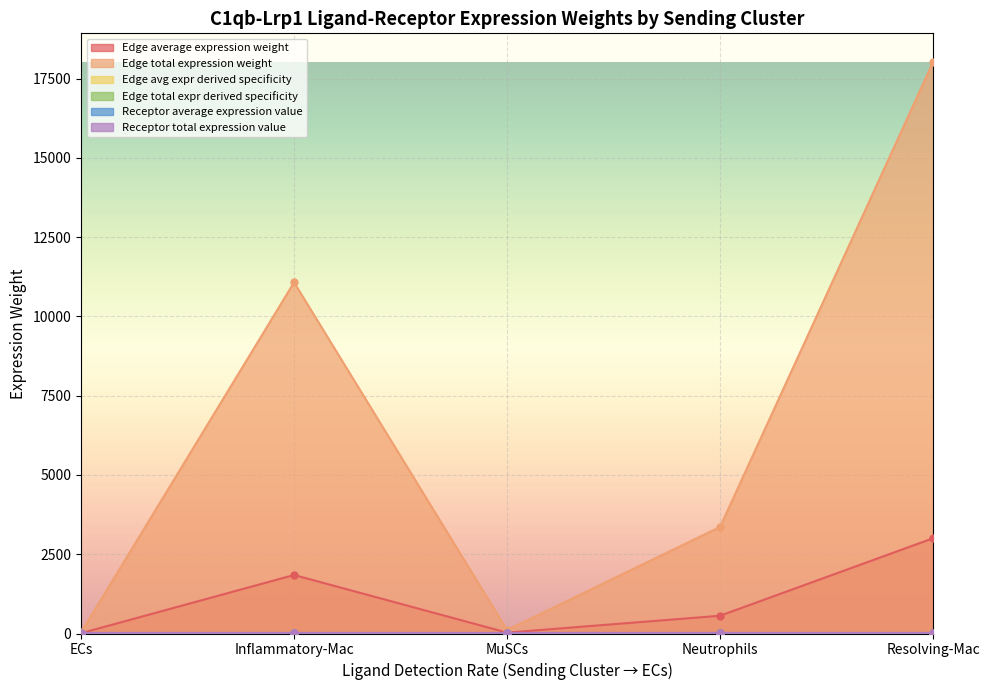

What position from the left is MuSCs?

3